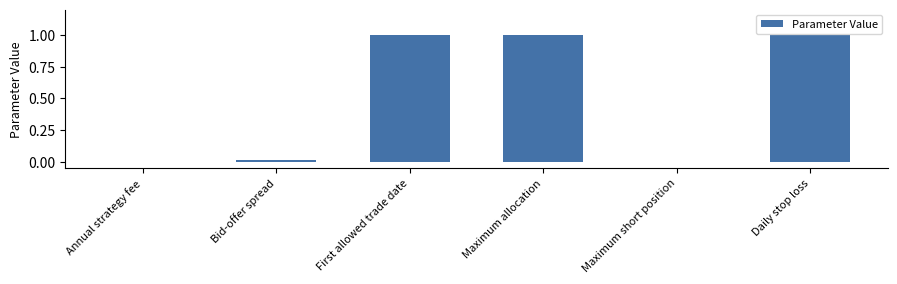

Are the bars grouped side by side (vs. stacked)?

No